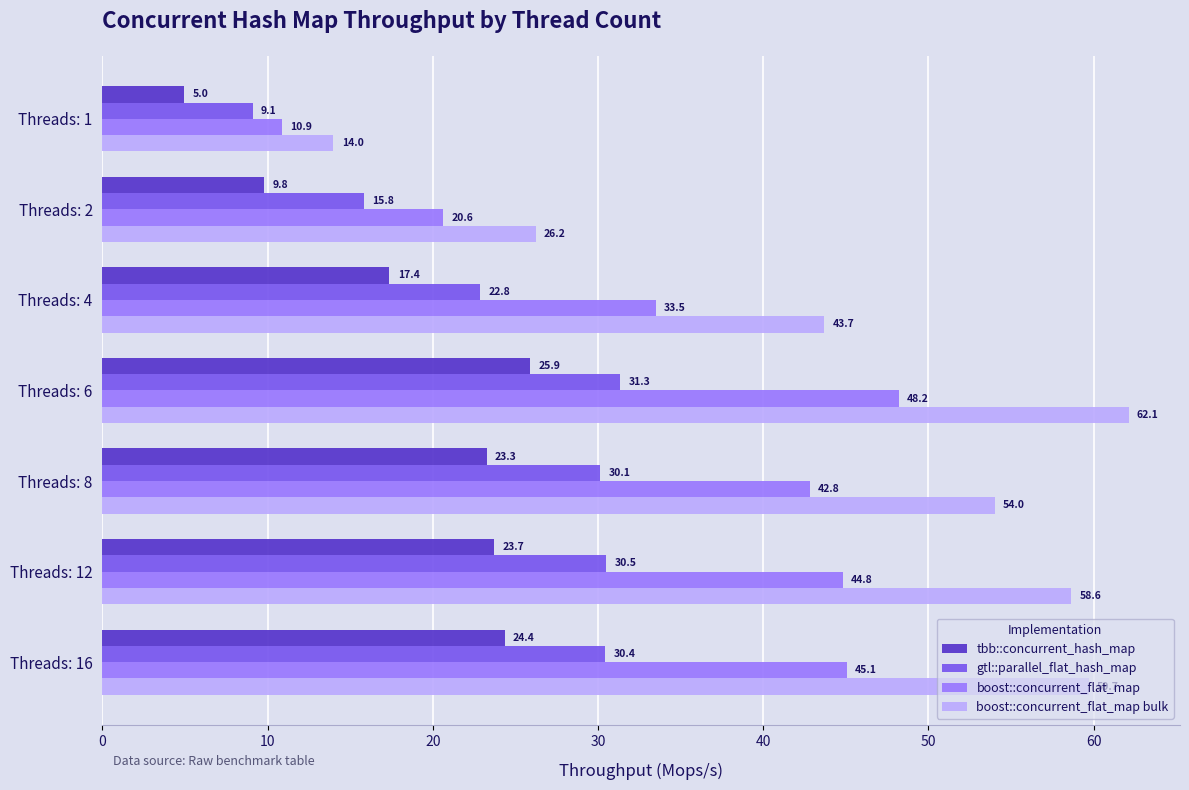

At which category is the sum across all series the highest?

Threads: 6